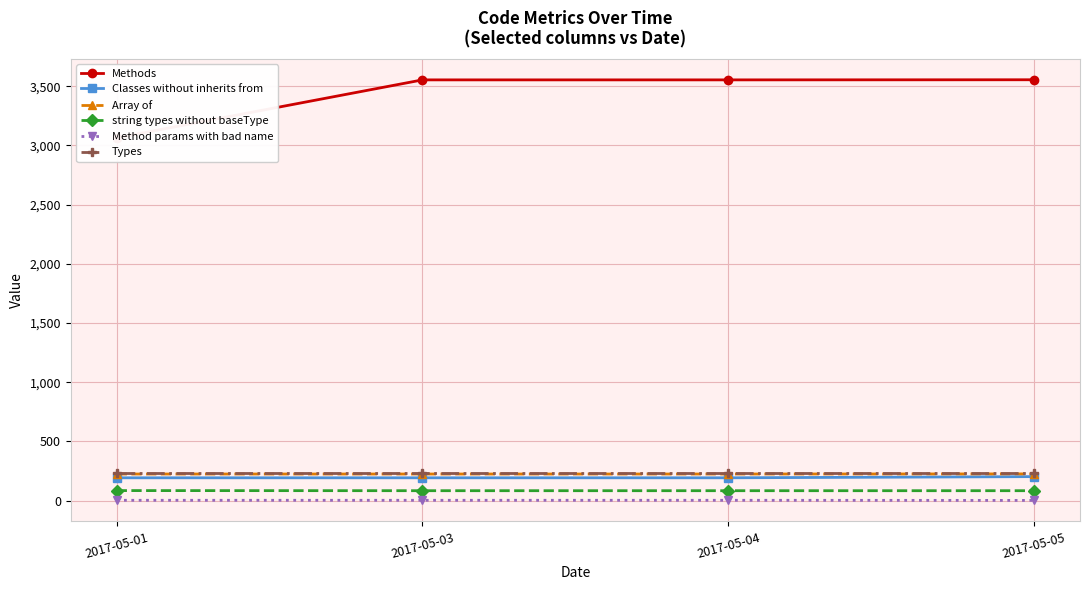

True or false: Array of and Methods cross at least once.

False